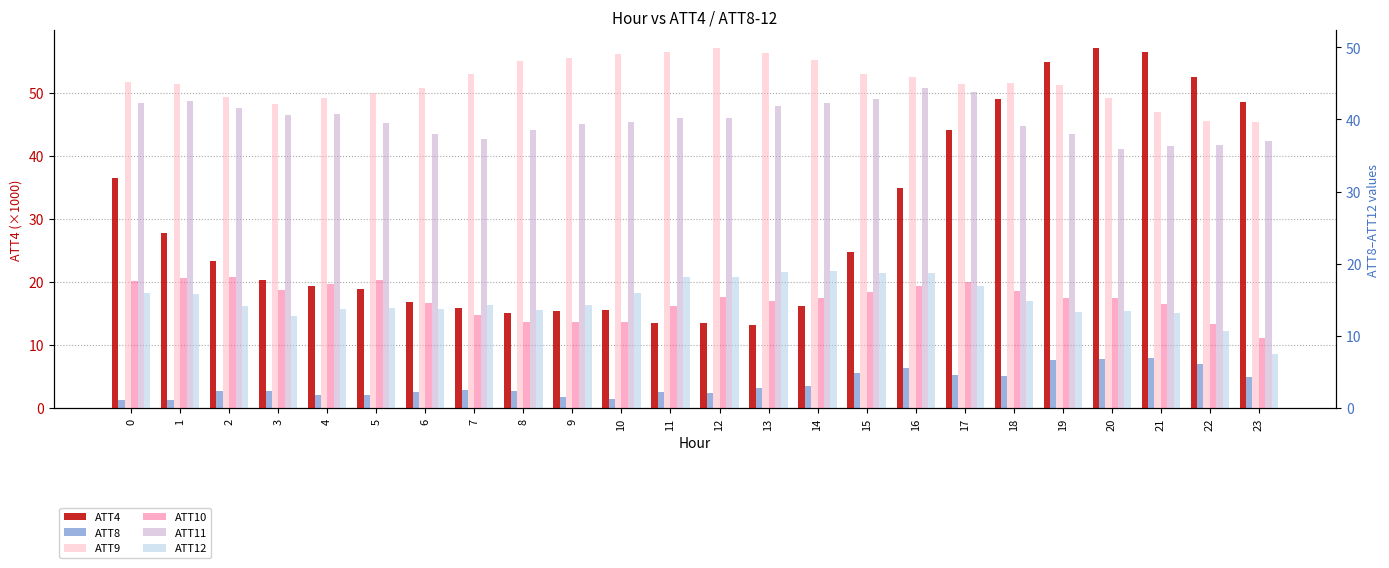

How many groups of bars are there?

24